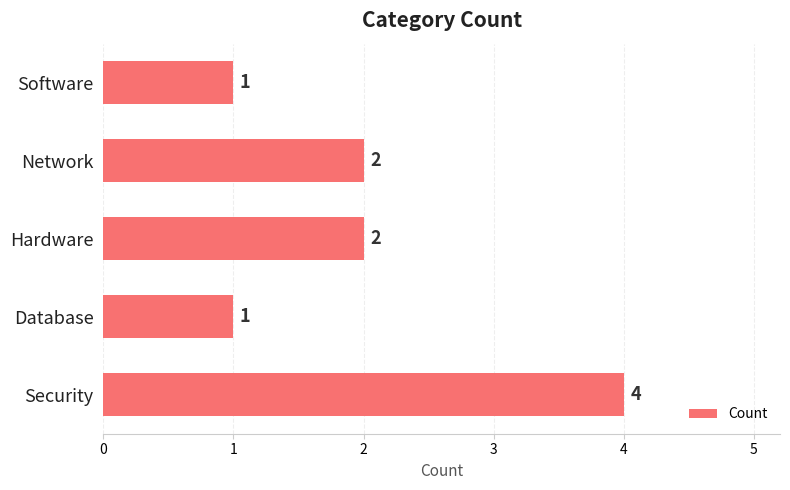

What is the difference between the maximum and second lowest values?

3